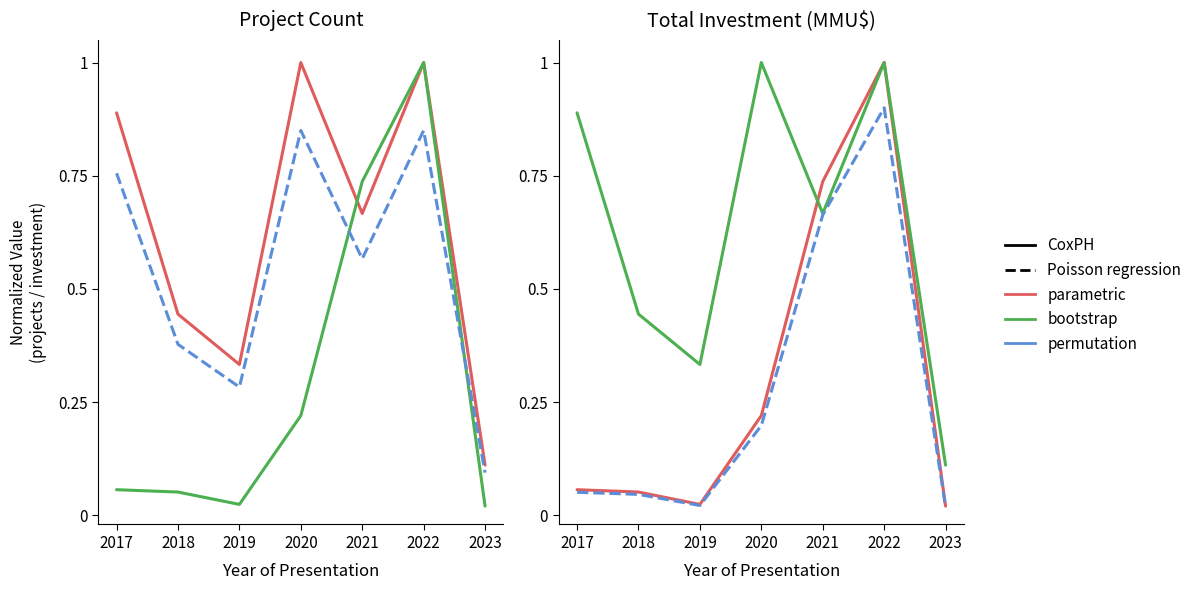

Which series has the widest spread of values?

parametric